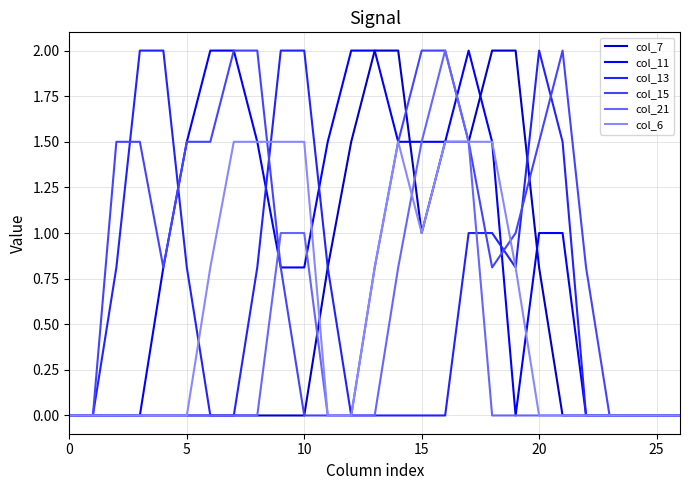

What is the highest value of the col_15 series?

2.0